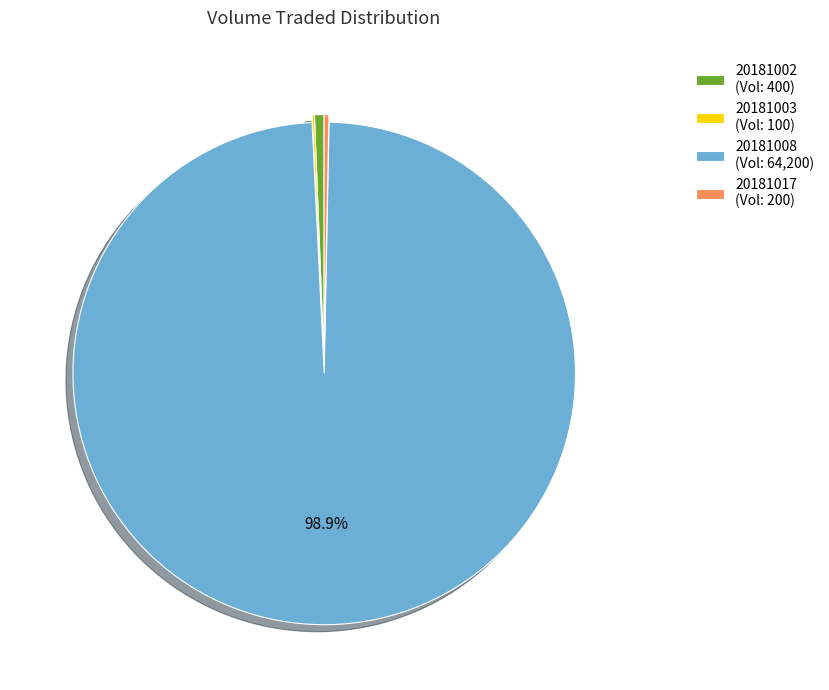

What is the largest slice in the pie chart?

20181008 (Vol: 64,200)